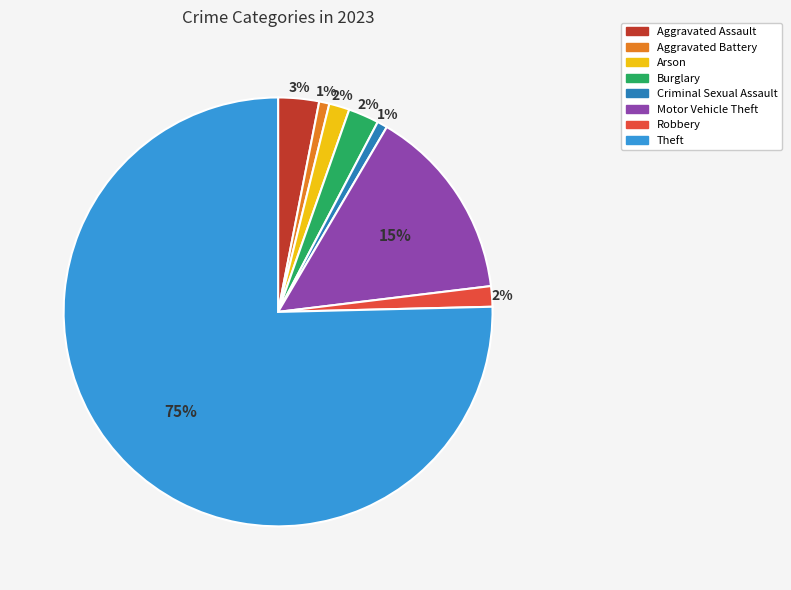

To the nearest percent, what is the average slice percentage?

12%